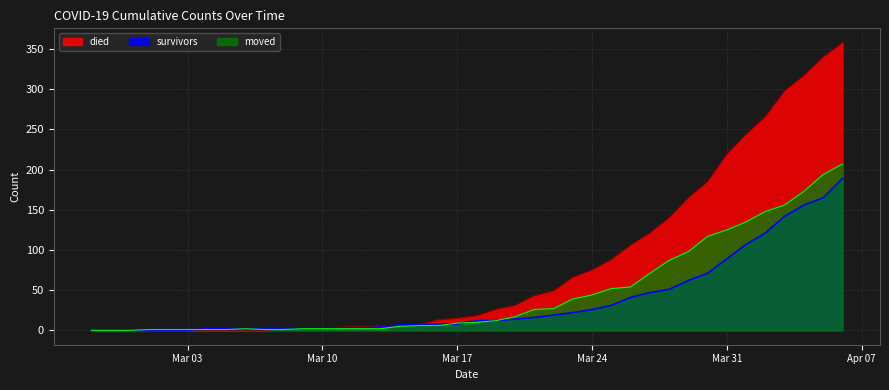

How many times do moved and died cross each other?

1